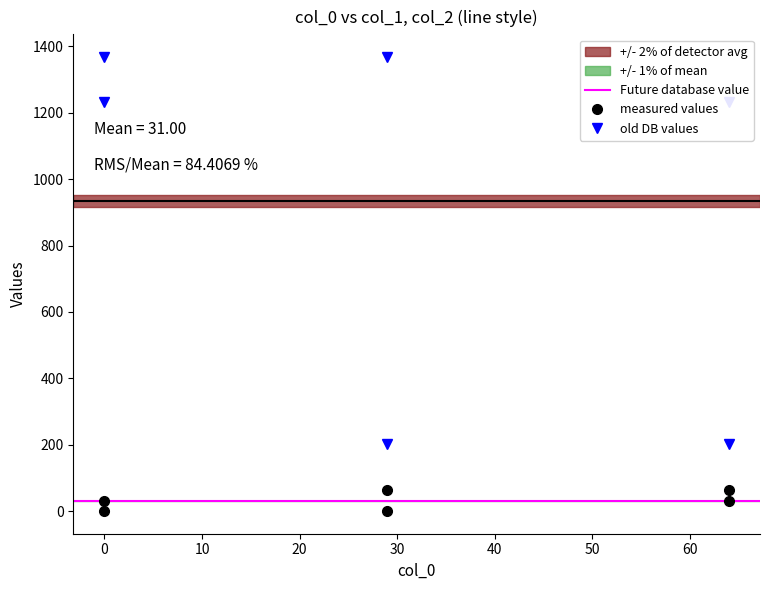

What is the greatest value displayed?

1368